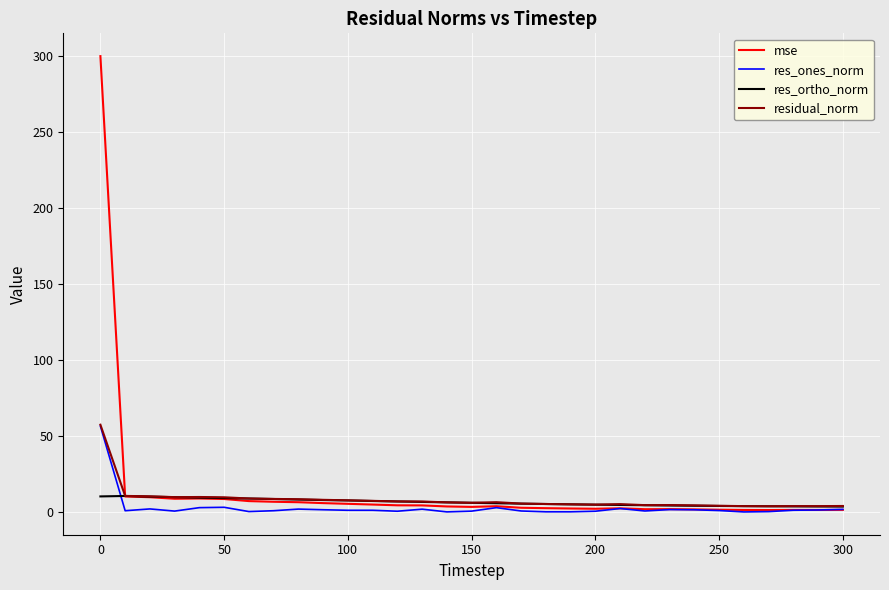

Which series has the widest spread of values?

mse